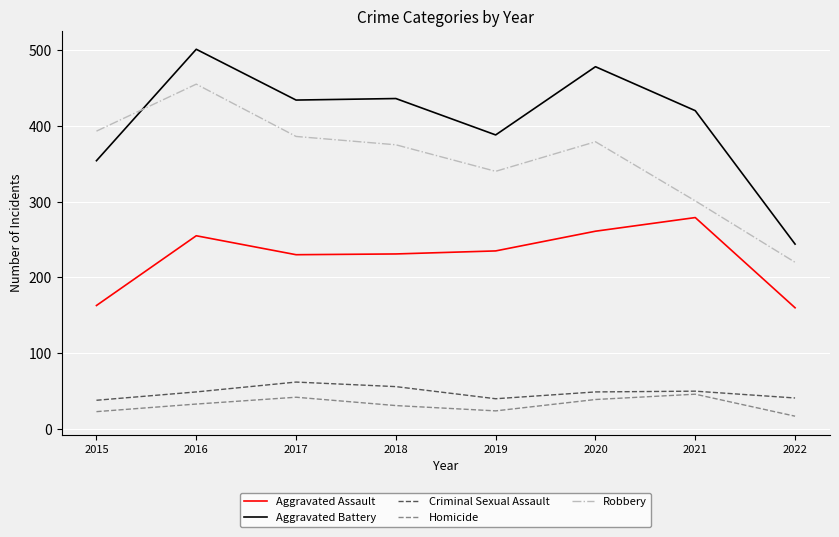

Is this an area chart (filled region under the line)?

No